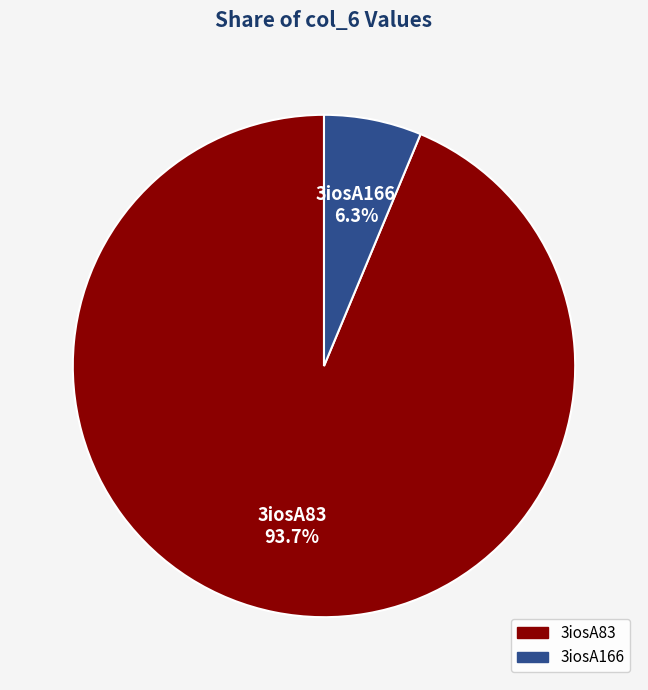

Rank the categories by value from highest to lowest.

3iosA83, 3iosA166